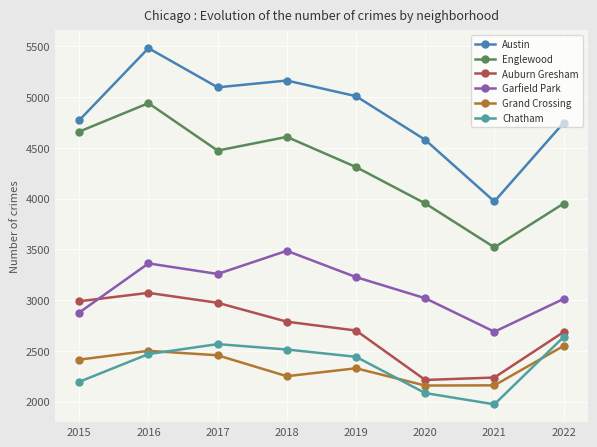

How many lines are shown in the chart?

6